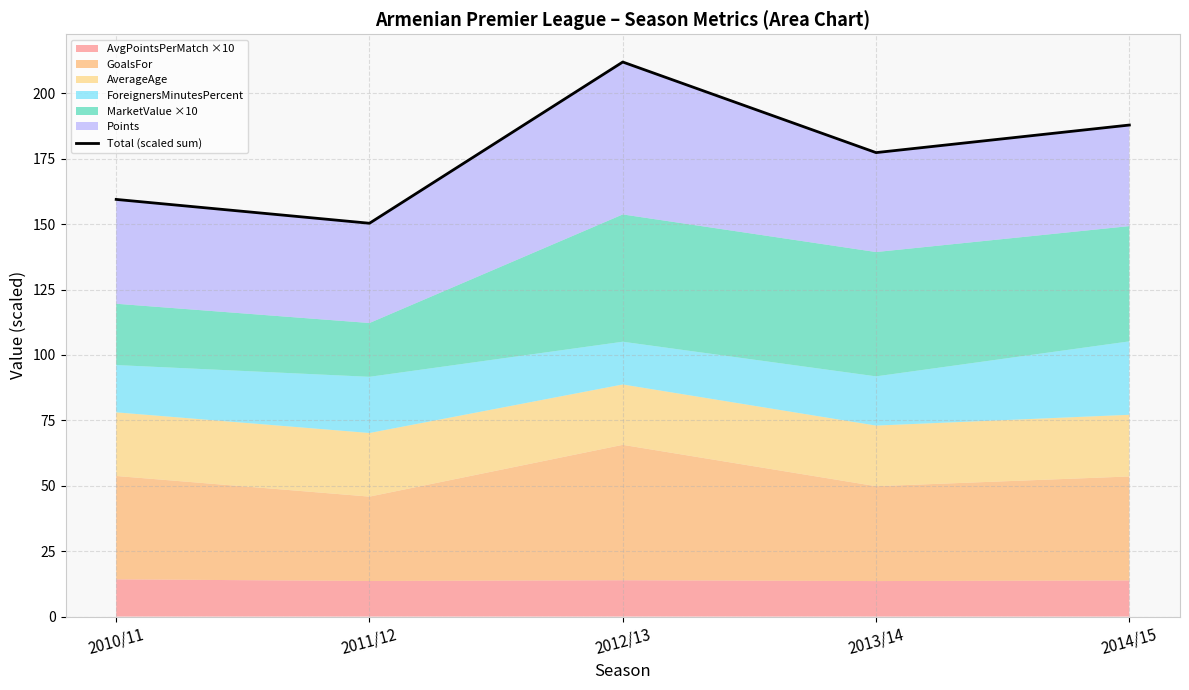

What is the average value?

177.4